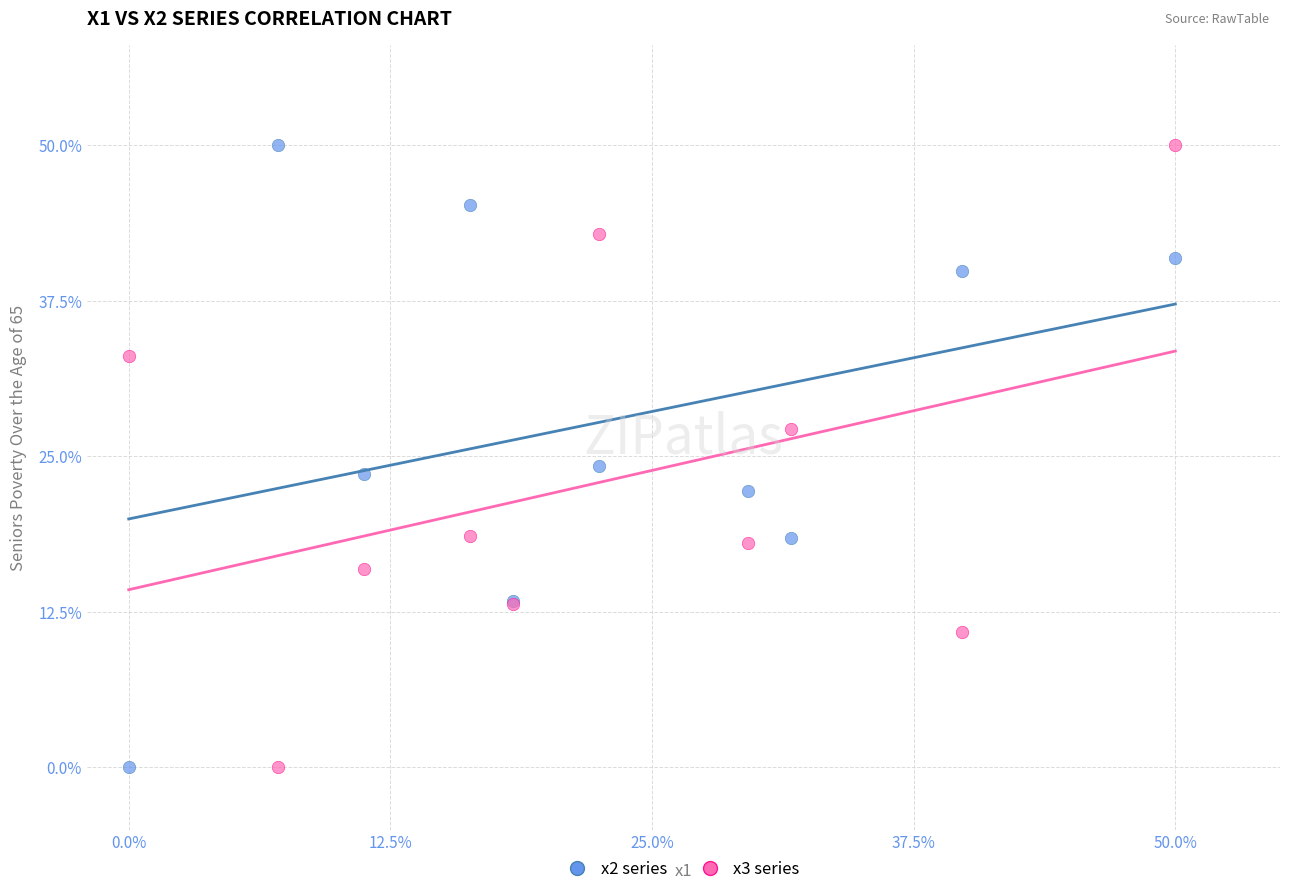

What is the X range (max minus min) for the scatter plot?

50.0